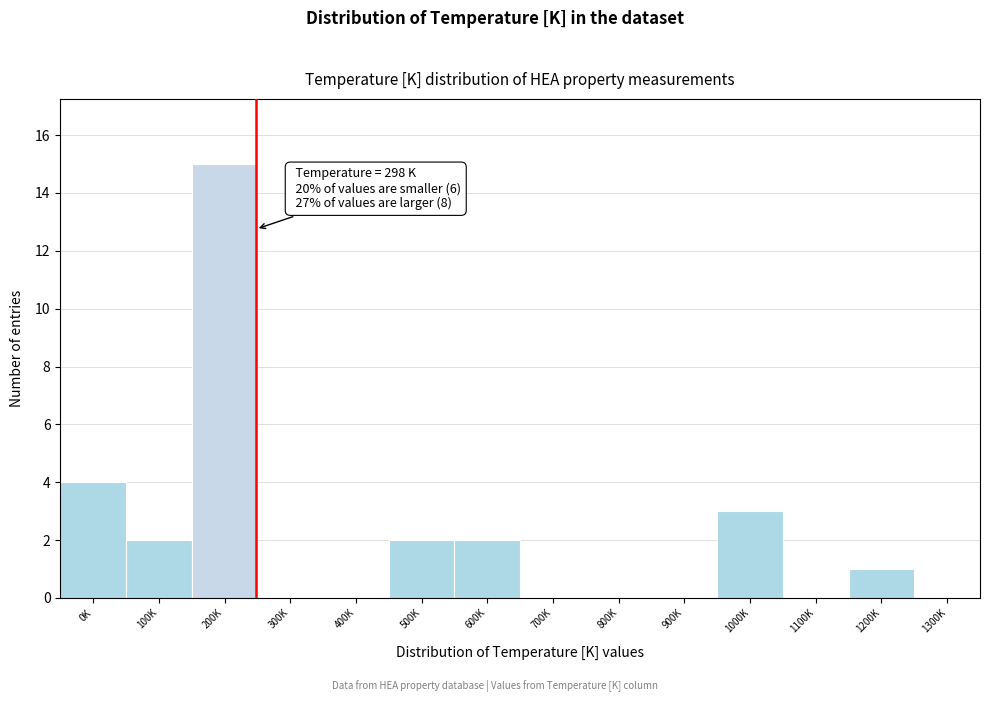

Reading left to right, transcribe all the data shown in this chart.

0K=4	100K=2	200K=15	300K=0	400K=0	500K=2	600K=2	700K=0	800K=0	900K=0	1000K=3	1100K=0	1200K=1	1300K=0